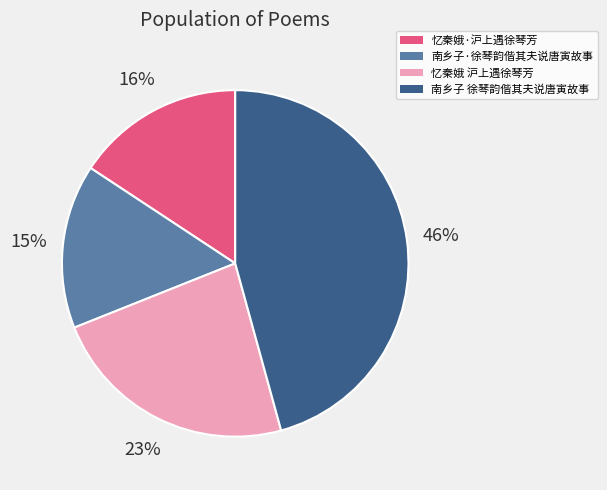

Approximately how many times larger is the value at 南乡子 徐琴韵偕其夫说唐寅故事 compared to 忆秦娥 沪上遇徐琴芳?

2.0